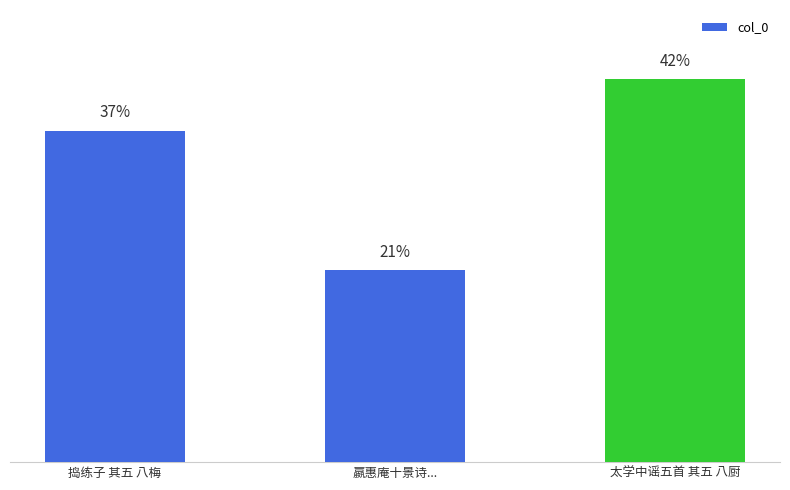

Are the bars horizontal?

No